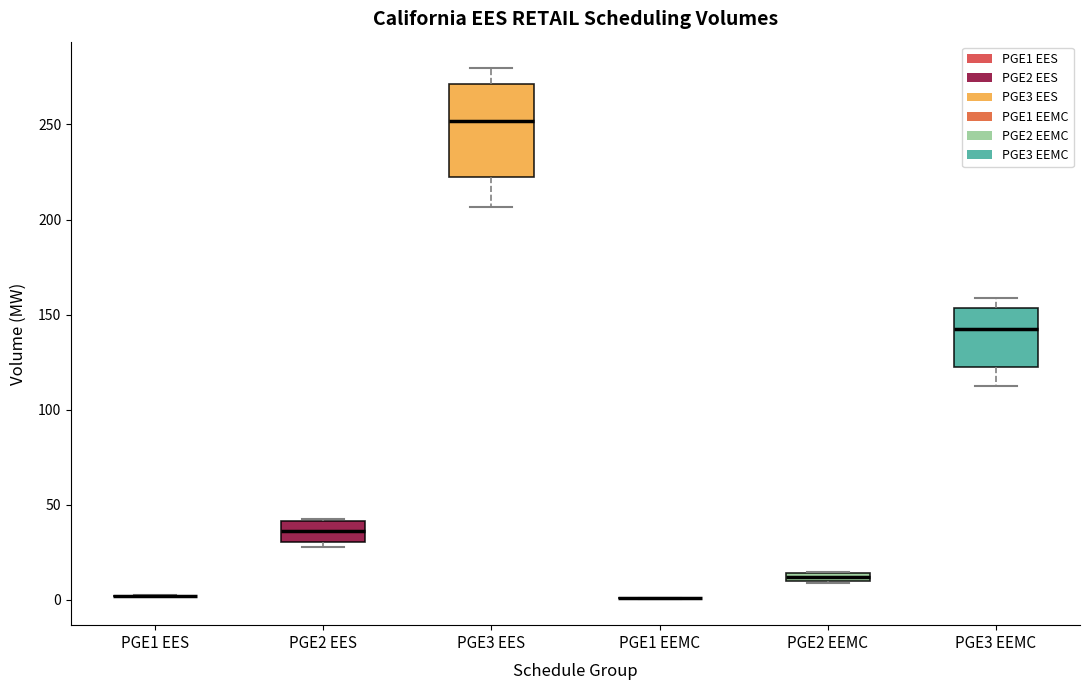

Which box is the tallest, from its lower edge to its upper edge?

PGE3 EES